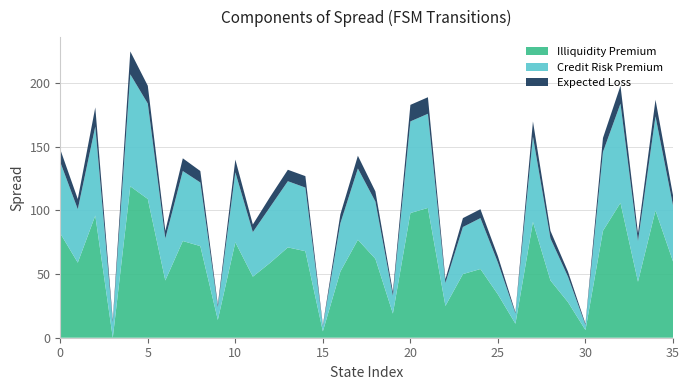

Reading right to left, extract all data points from this chart.

Illiquidity Premium: 35=60	34=100	33=44	32=106	31=84	30=6	29=28	28=45	27=91	26=11	25=34	24=54	23=50	22=25	21=102	20=98	19=19	18=62	17=77	16=52	15=5	14=68	13=71	12=59	11=48	10=75	9=14	8=72	7=76	6=45	5=109	4=119	3=0	2=96	1=59	0=82
Credit Risk Premium: 35=44	34=74	33=32	32=78	31=62	30=4	29=20	28=33	27=67	26=8	25=25	24=40	23=37	22=18	21=74	20=72	19=14	18=45	17=56	16=38	15=4	14=50	13=52	12=44	11=35	10=55	9=10	8=50	7=55	6=33	5=75	4=88	3=12	2=70	1=42	0=56
Expected Loss: 35=8	34=13	33=6	32=14	31=11	30=1	29=4	28=6	27=12	26=1	25=5	24=7	23=7	22=3	21=13	20=13	19=3	18=8	17=10	16=7	15=1	14=9	13=9	12=8	11=6	10=10	9=2	8=9	7=10	6=6	5=14	4=18	3=2	2=15	1=8	0=10